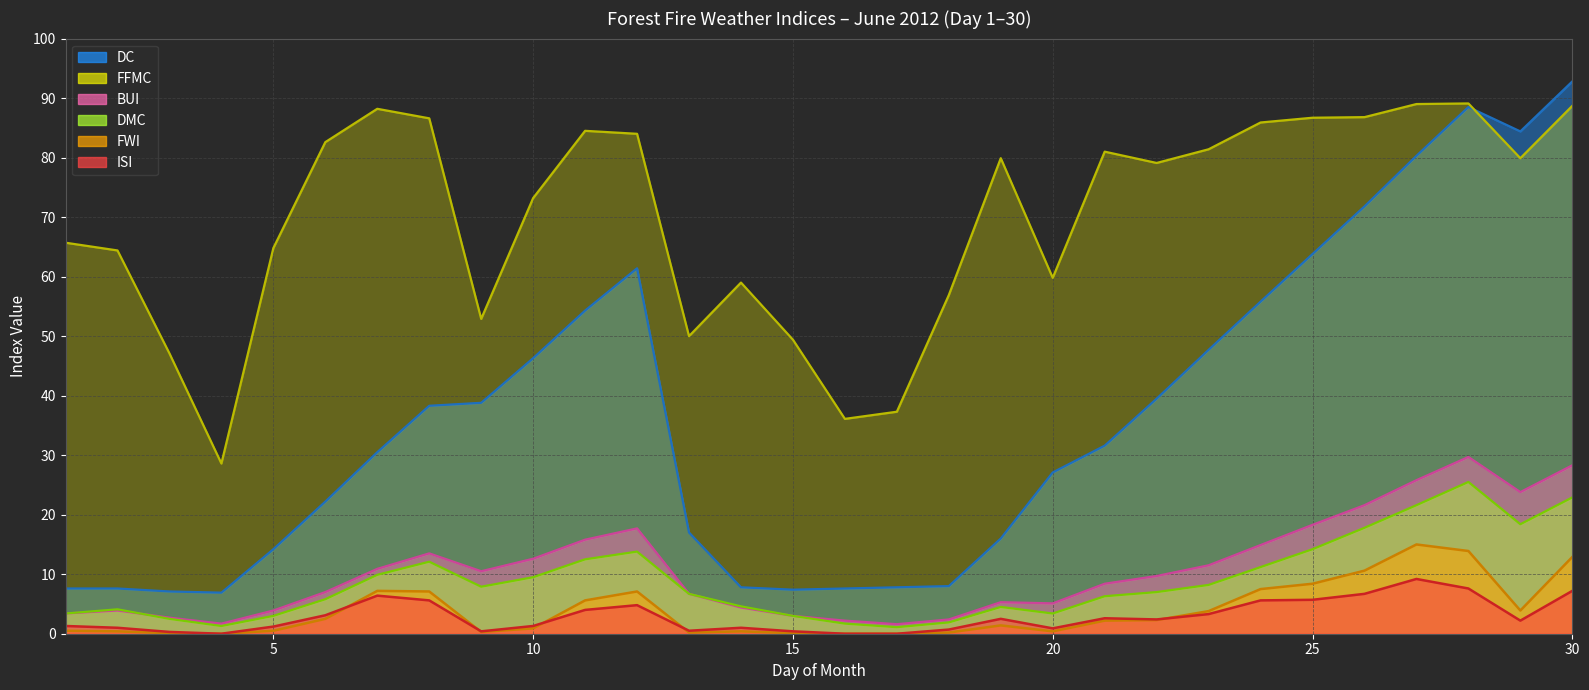

Where is DC nearest to the value 49?

23